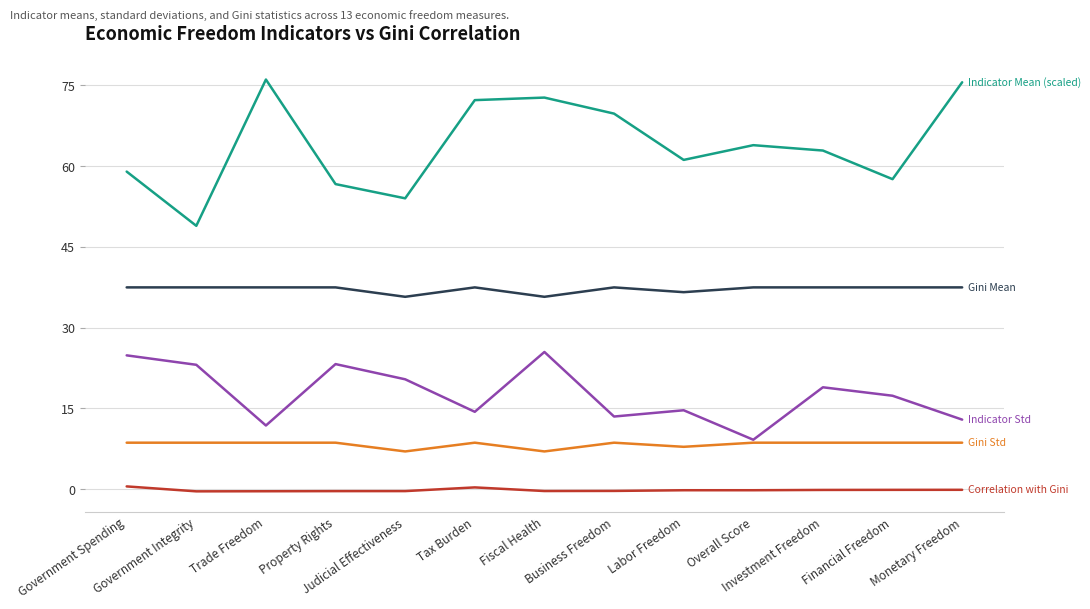

What is the maximum value shown in the chart?

76.1